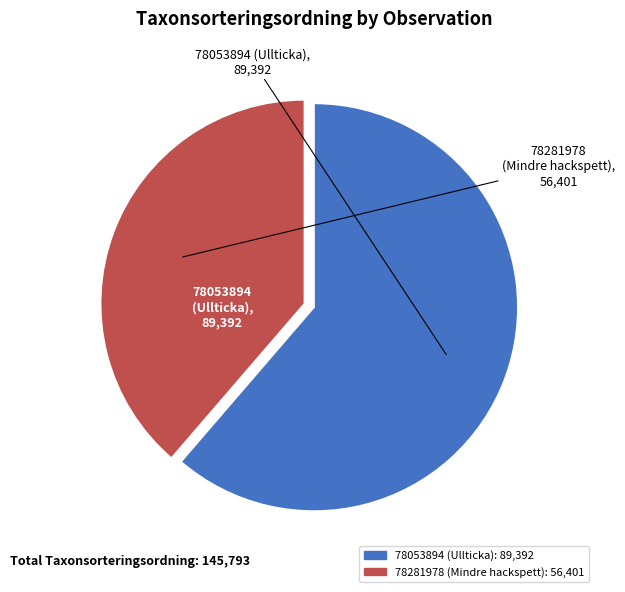

Which slice is the smallest?

78281978 (Mindre hackspett)